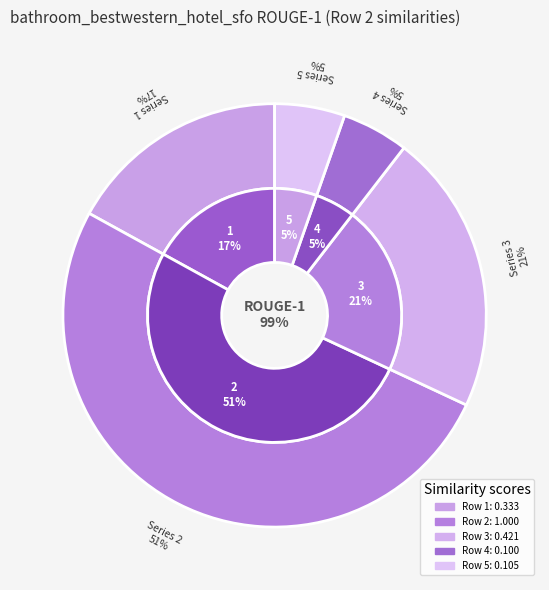

To the nearest percent, what is the difference between the 2 and 1 slice percentages?

34%